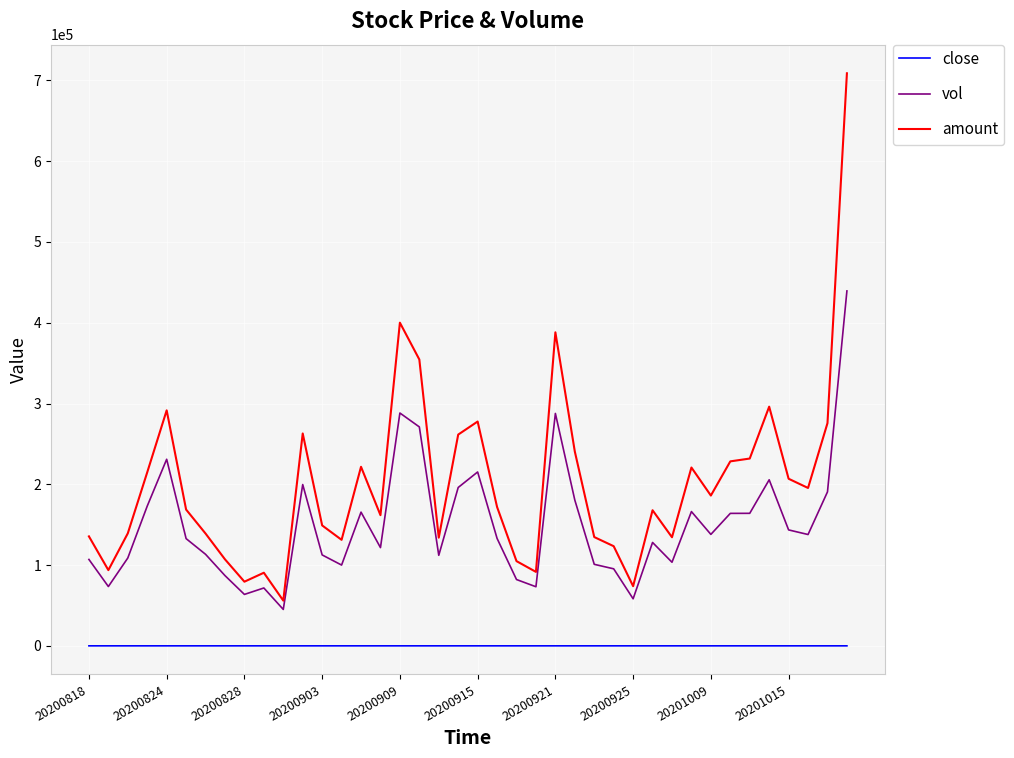

Which series has the widest spread of values?

amount